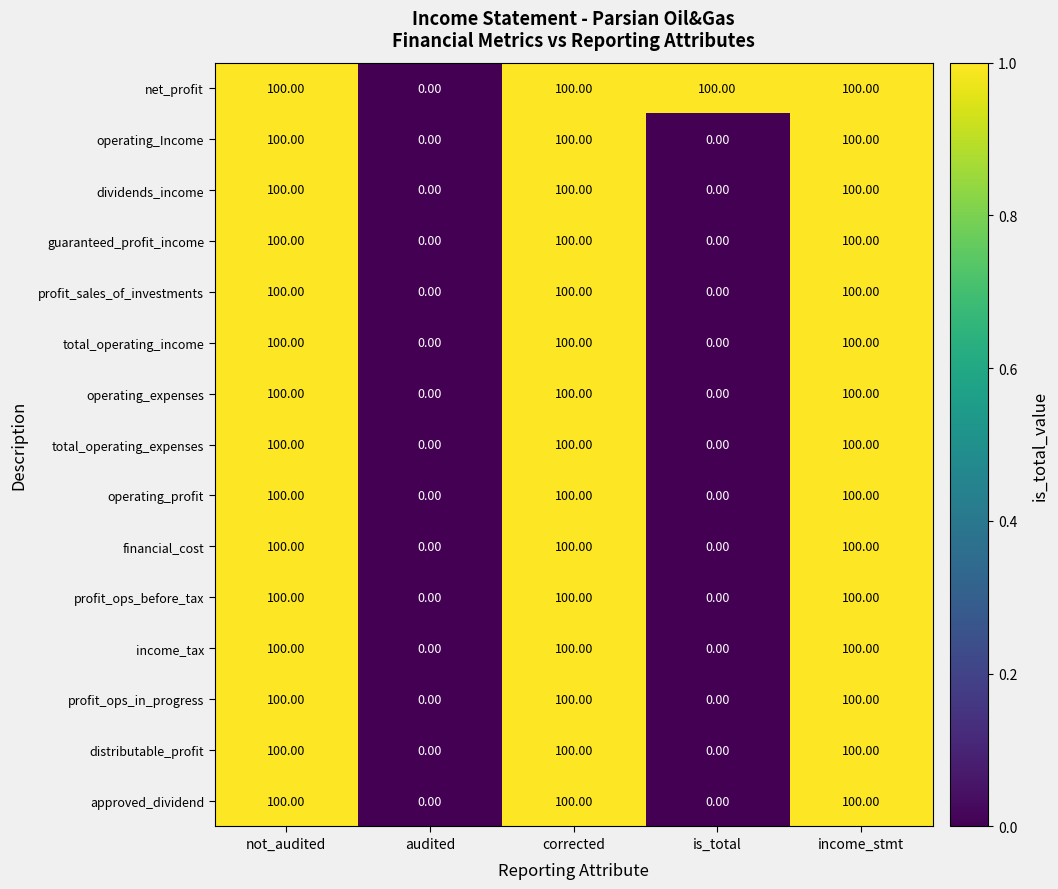

What is the sum of all operating_Income values?

300